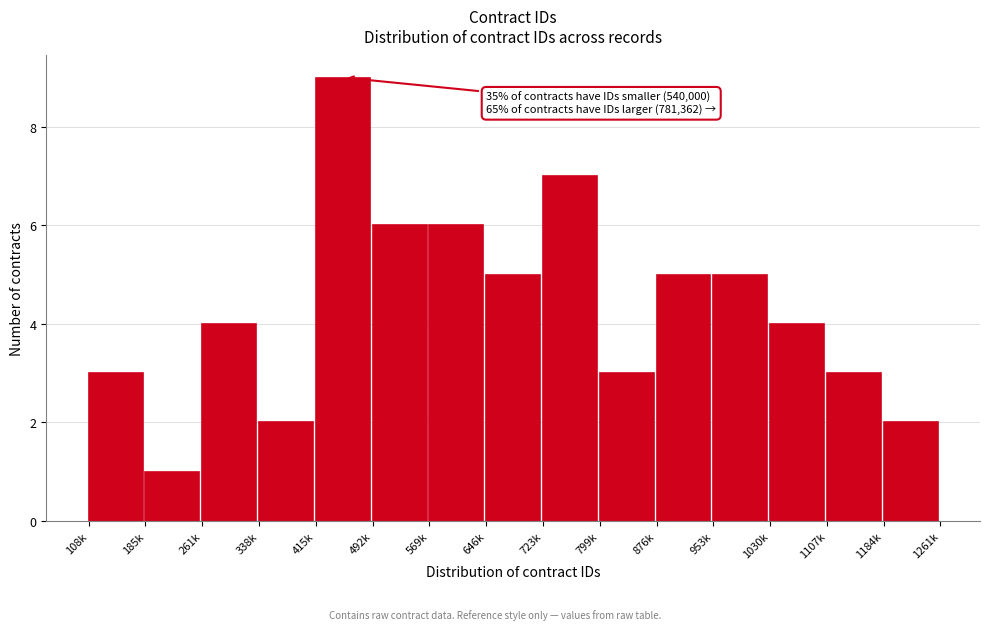

Reading right to left, list all the values displayed in this chart.

2	3	4	5	5	3	7	5	6	6	9	2	4	1	3